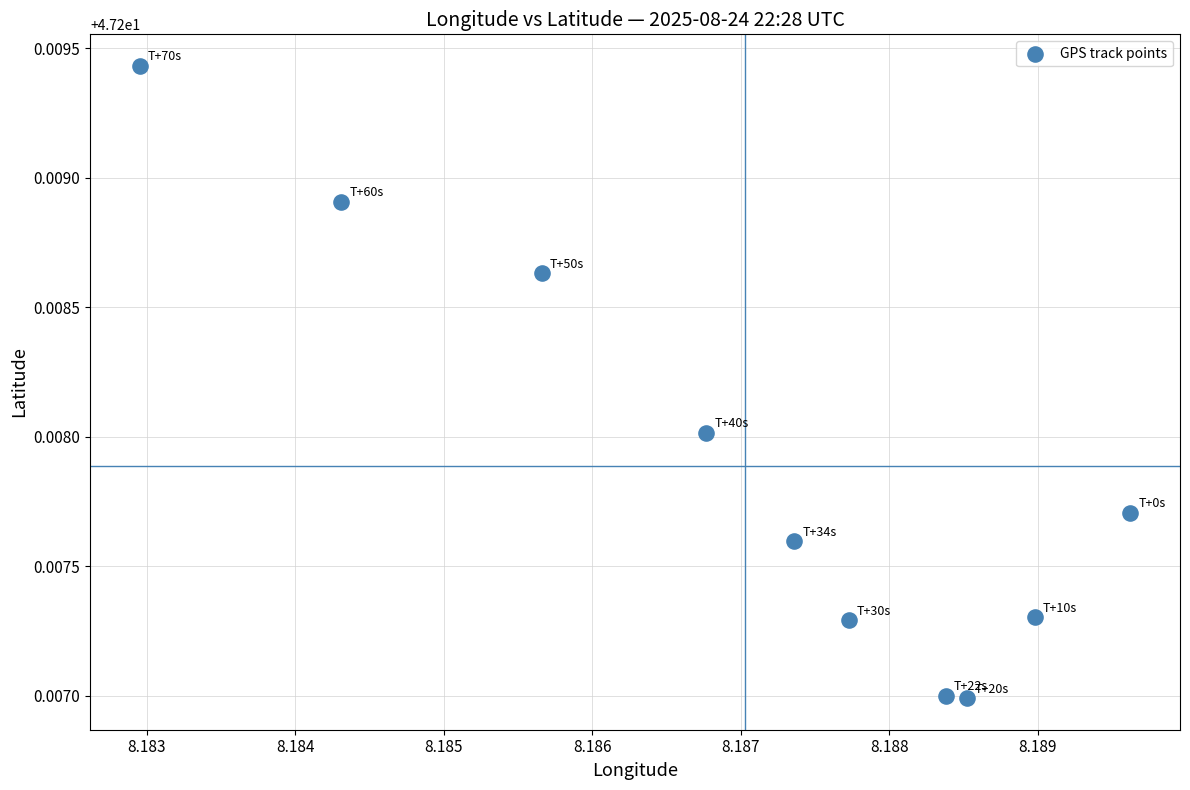

What is the average X value?

8.2